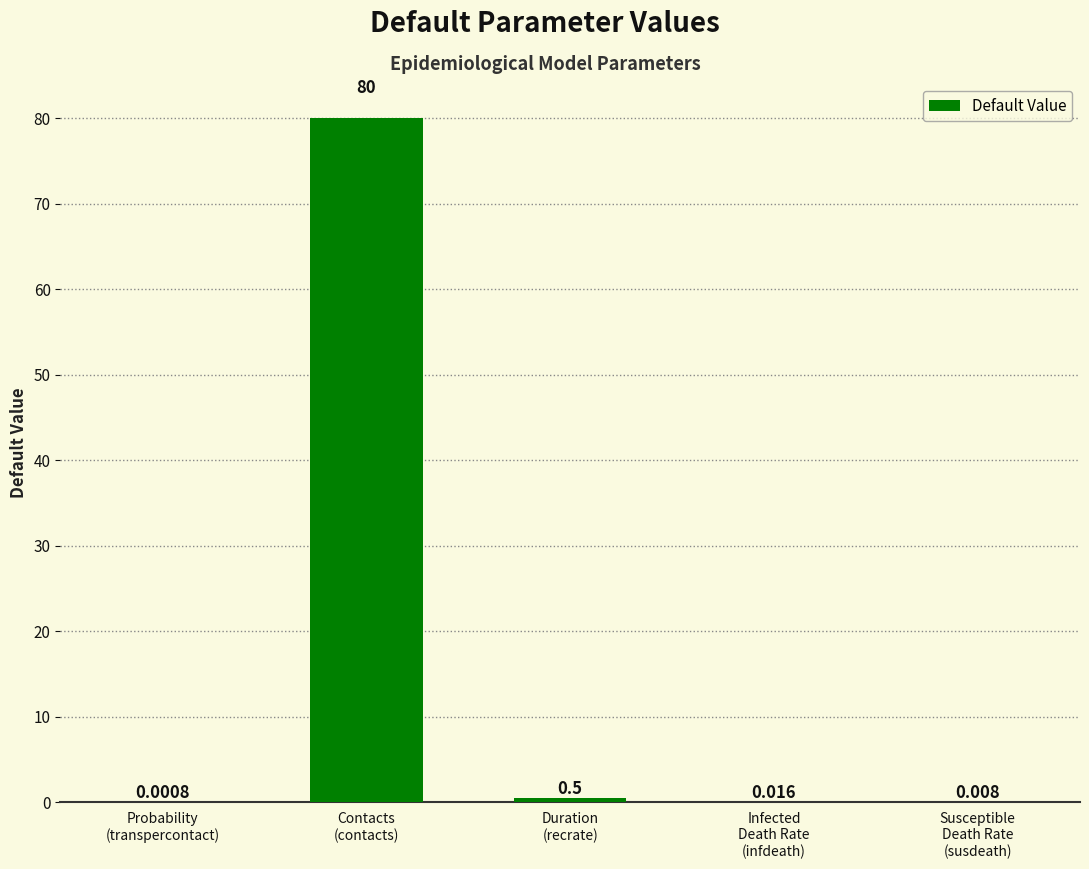

Are the bars horizontal?

No